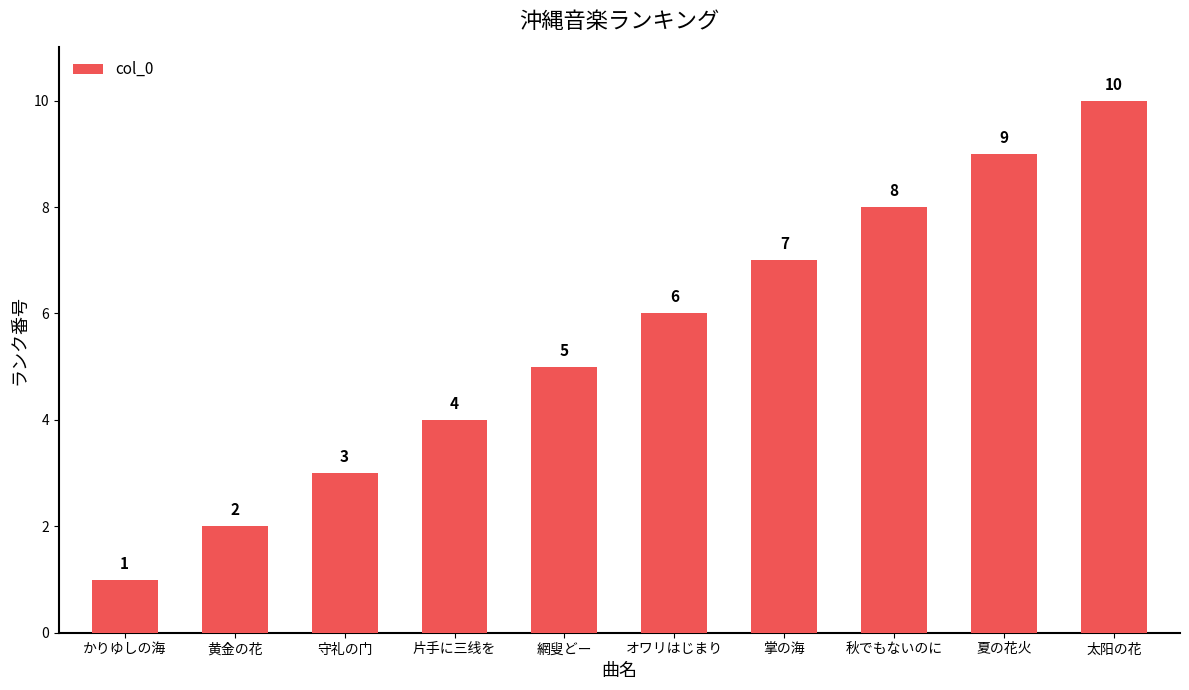

Is it true that the value at 片手に三线を is 4?

True